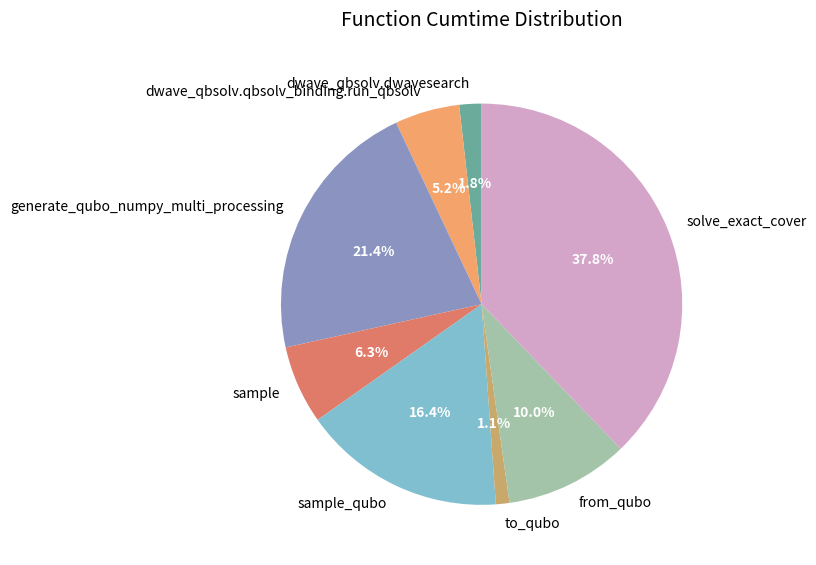

What is the smallest slice in the pie chart?

to_qubo